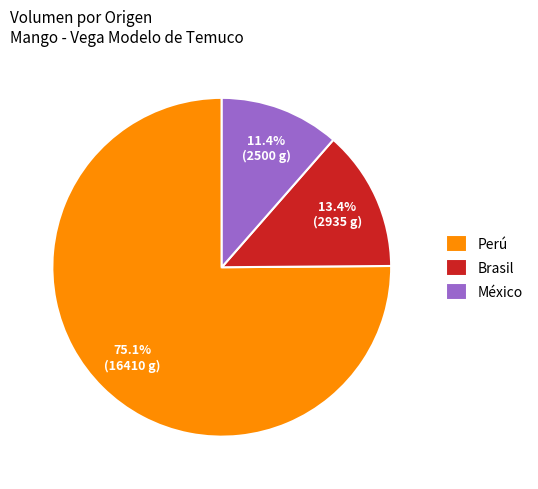

What is the smallest slice in the pie chart?

México